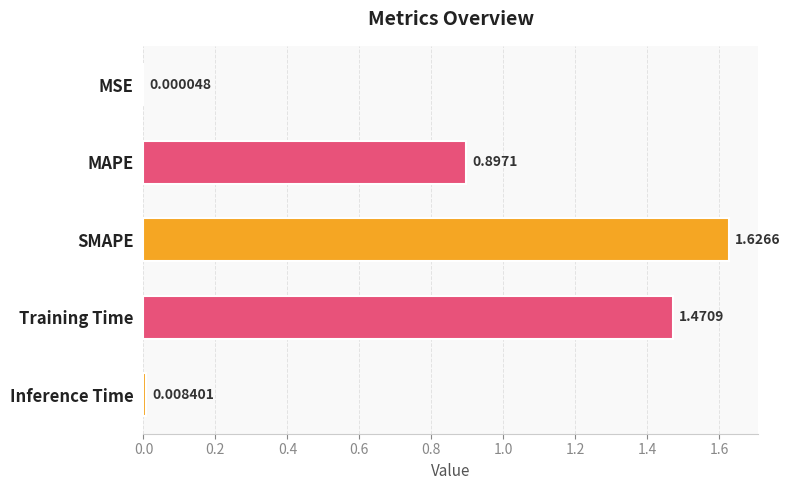

What is the change in value from MAPE to Inference Time?

-0.9